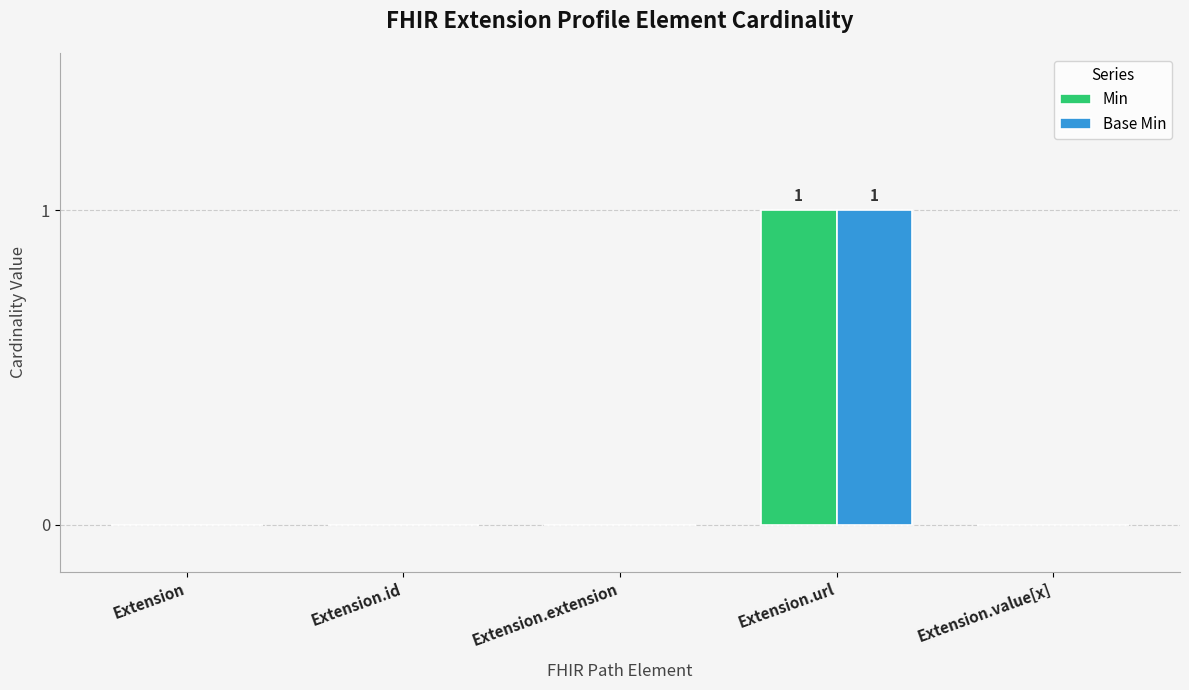

Which category has the highest value in the Base Min series?

Extension.url